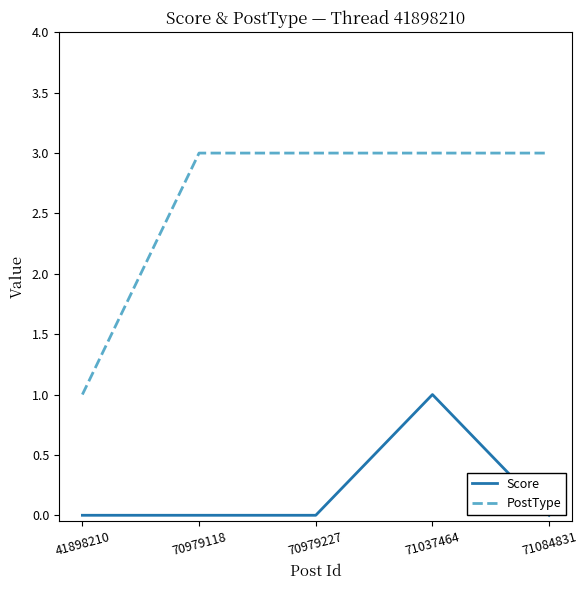

In Score, how many points are higher than both neighbors (excluding endpoints)?

1